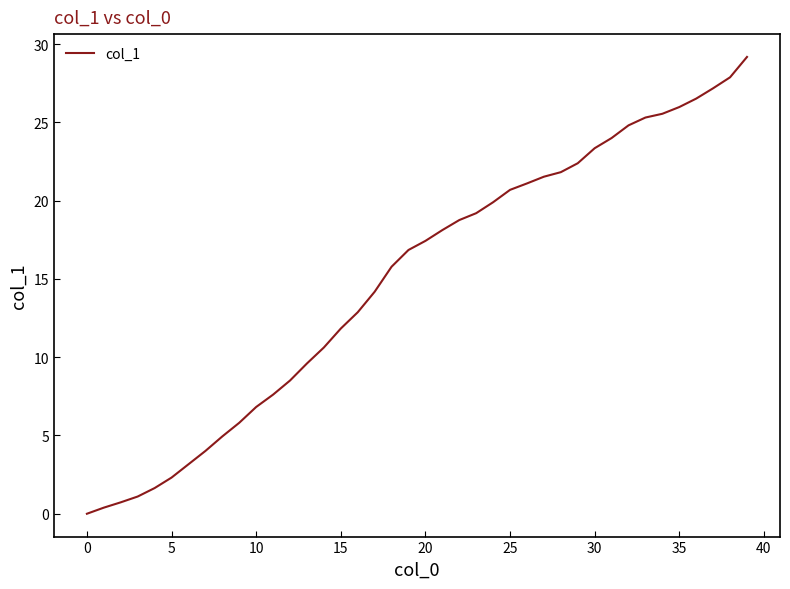

What is the difference between the maximum and minimum values?

29.2